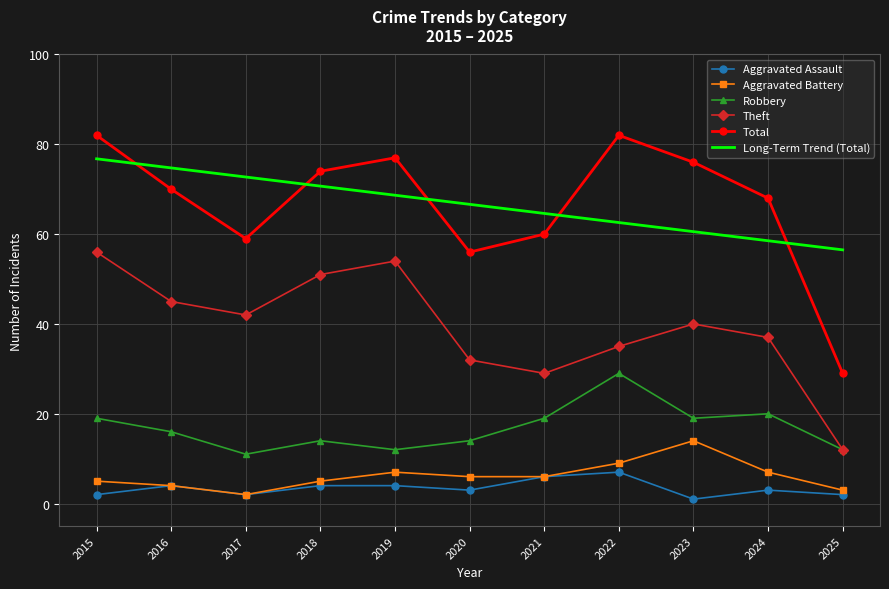

What are all the series names shown in the legend?

Aggravated Assault, Aggravated Battery, Robbery, Theft, Total, Long-Term Trend (Total)